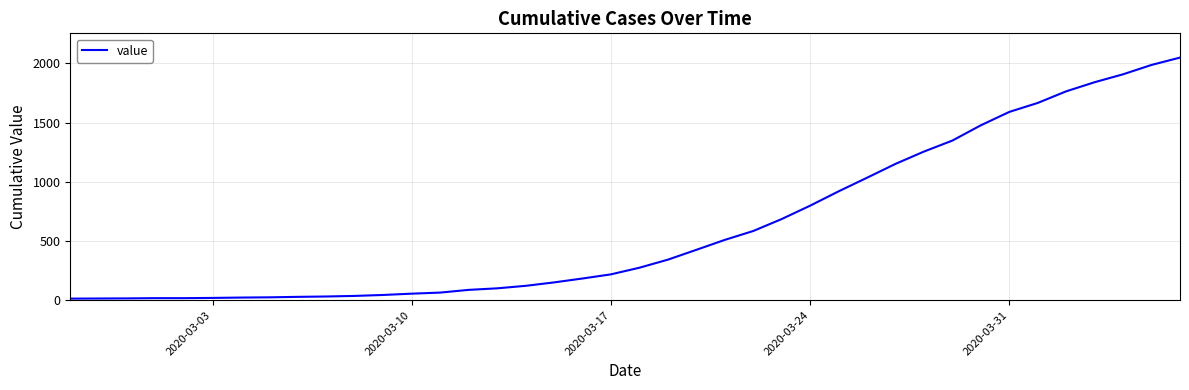

What is the greatest value displayed?

2049